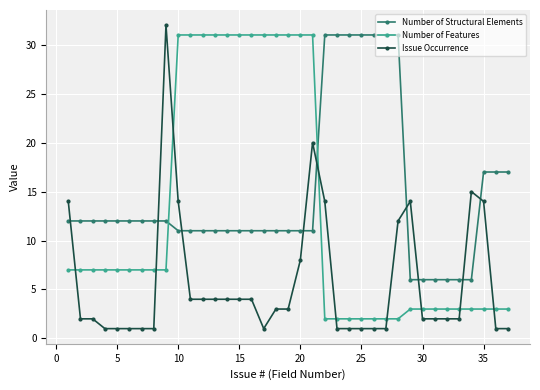

How many distinct data groups are displayed?

3